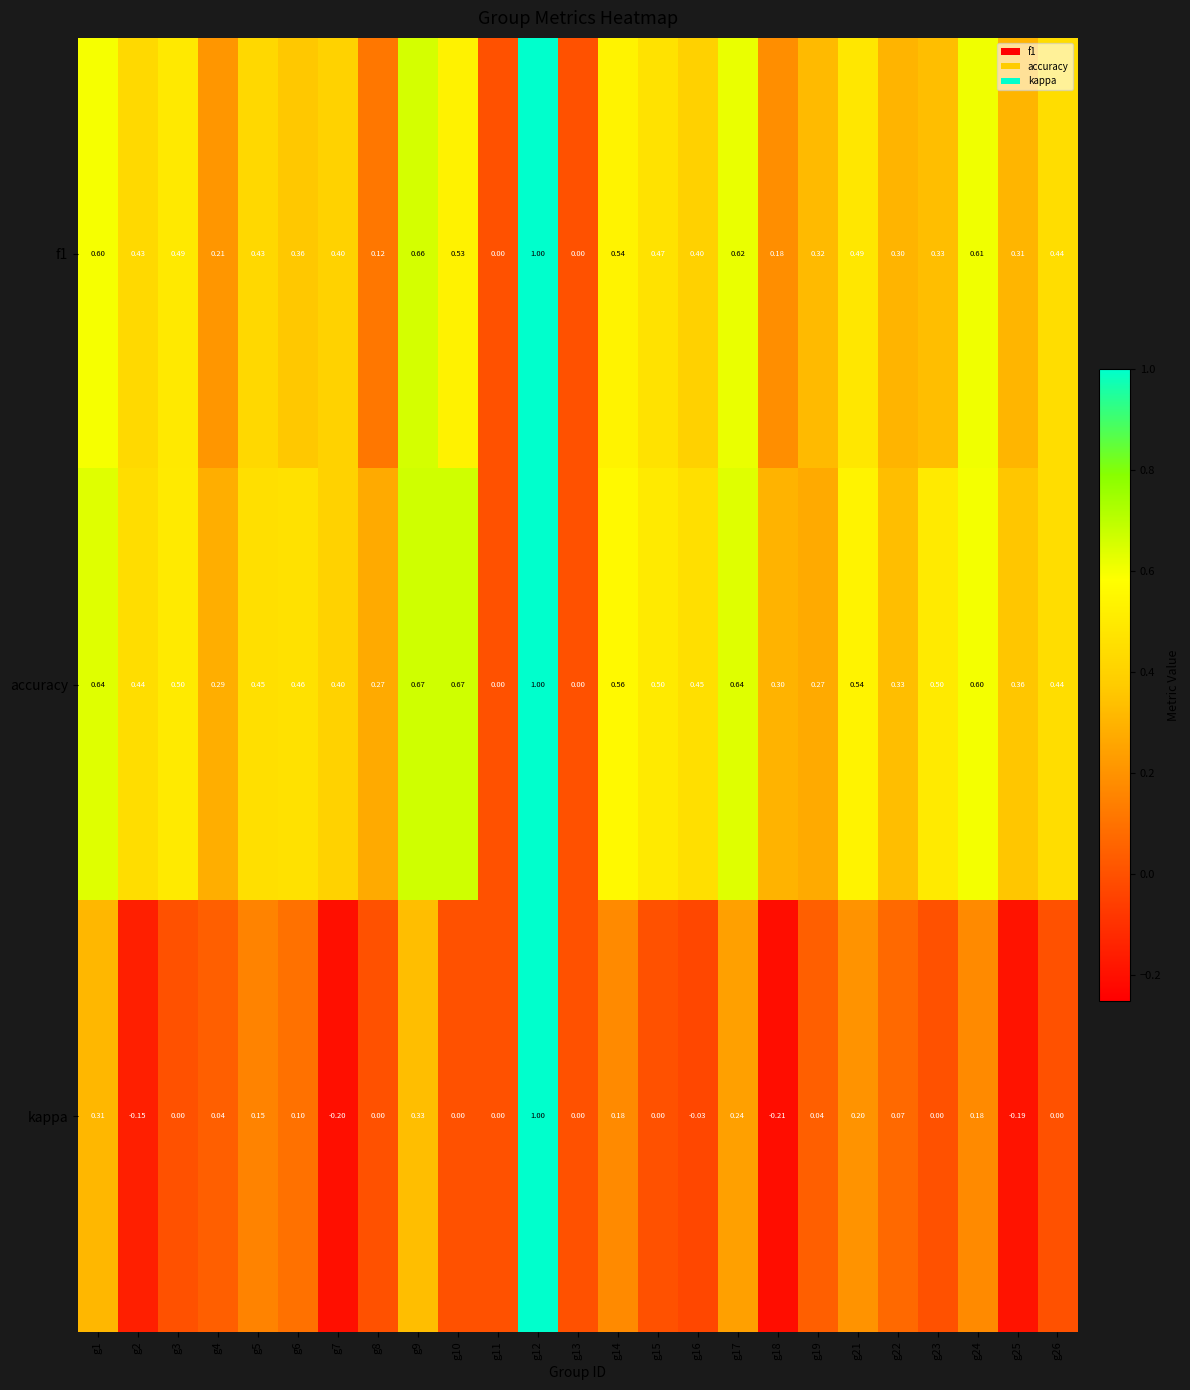

Which series has the largest total across all categories?

accuracy